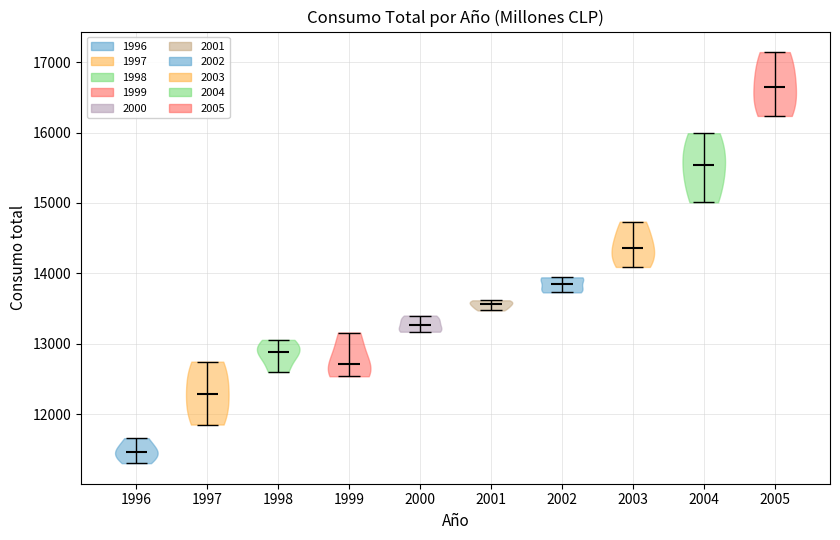

Reading left to right, read every violin against the y-axis: where its median line is, and the lowest and highest points it reaches. The values are not printed on the chart, so give them approximately, as read against the axis.

1996: median line 11500, lowest point 11300, highest point 11700
1997: median line 12300, lowest point 11900, highest point 12700
1998: median line 12900, lowest point 12600, highest point 13100
1999: median line 12700, lowest point 12500, highest point 13200
2000: median line 13300, lowest point 13200, highest point 13400
2001: median line 13600, lowest point 13500, highest point 13600
2002: median line 13900, lowest point 13700, highest point 13900
2003: median line 14400, lowest point 14100, highest point 14700
2004: median line 15500, lowest point 15000, highest point 16000
2005: median line 16700, lowest point 16200, highest point 17100